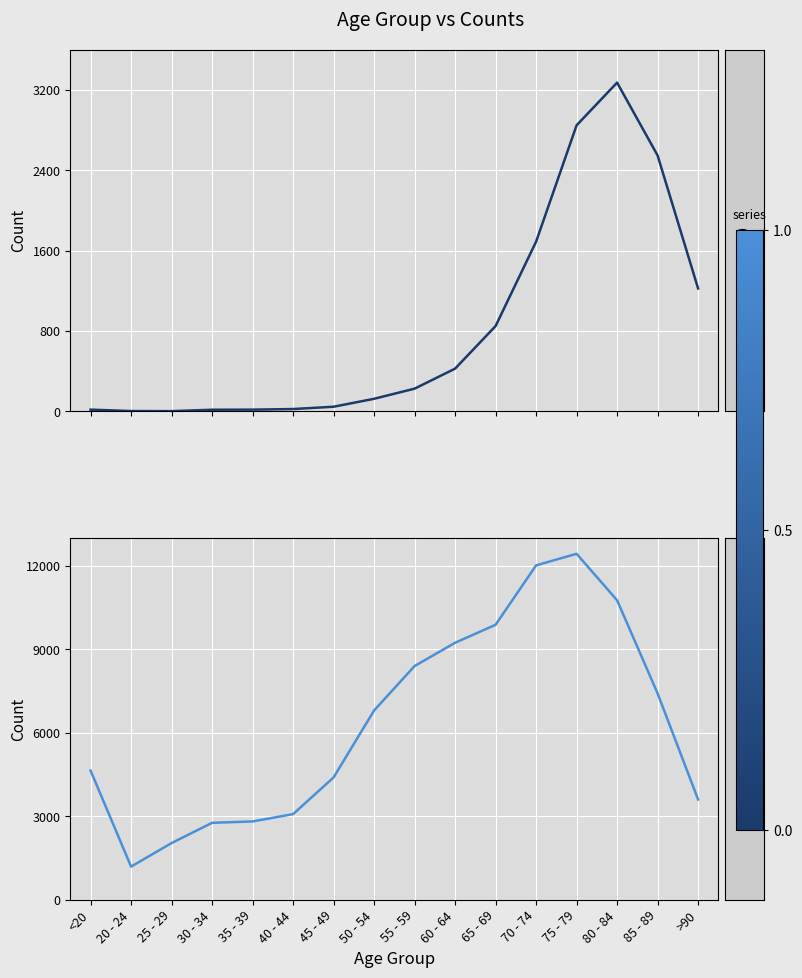

Is it true that 0 equals 169 at 50 - 54?

False